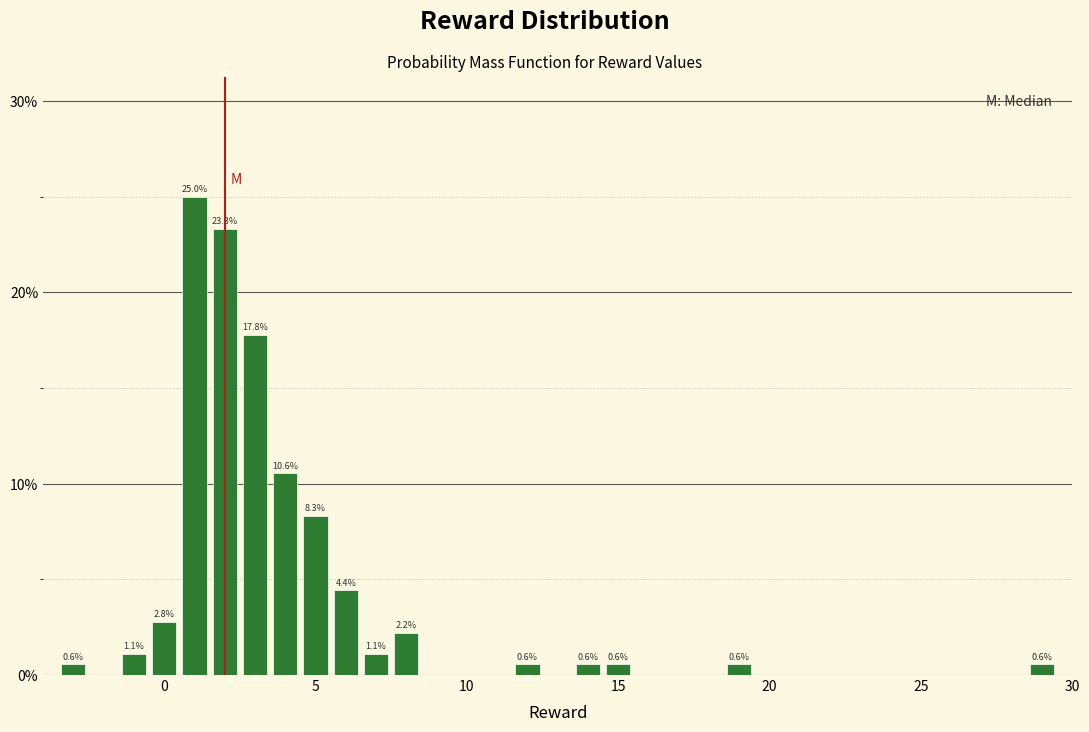

Around what value on the x-axis is the tallest bar? Give the approximate position of its centre, as read against the axis.

1.0